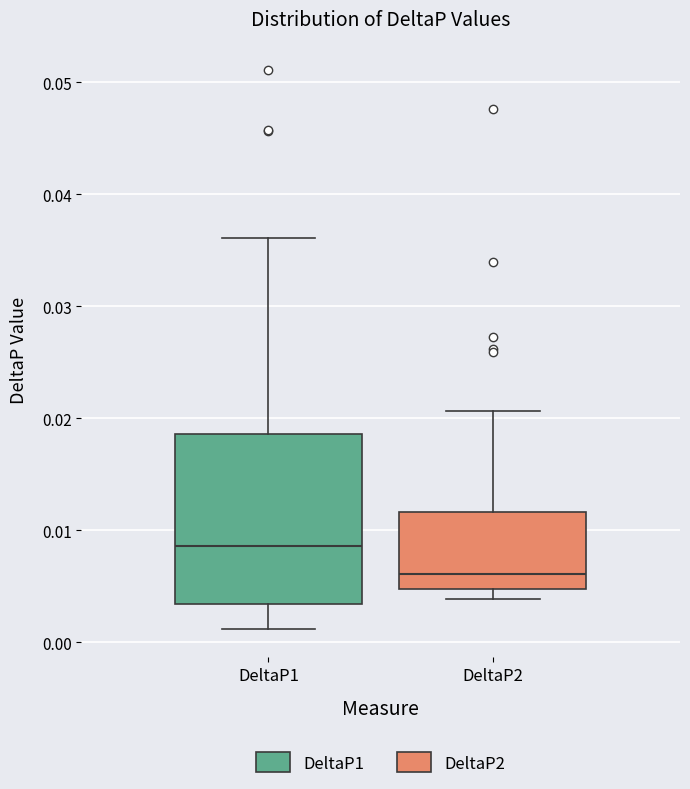

Which box's median line is the lowest?

DeltaP2